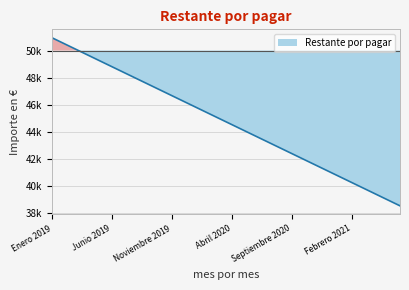

True or false: the data shows 63245.3 at Noviembre 2020.

False